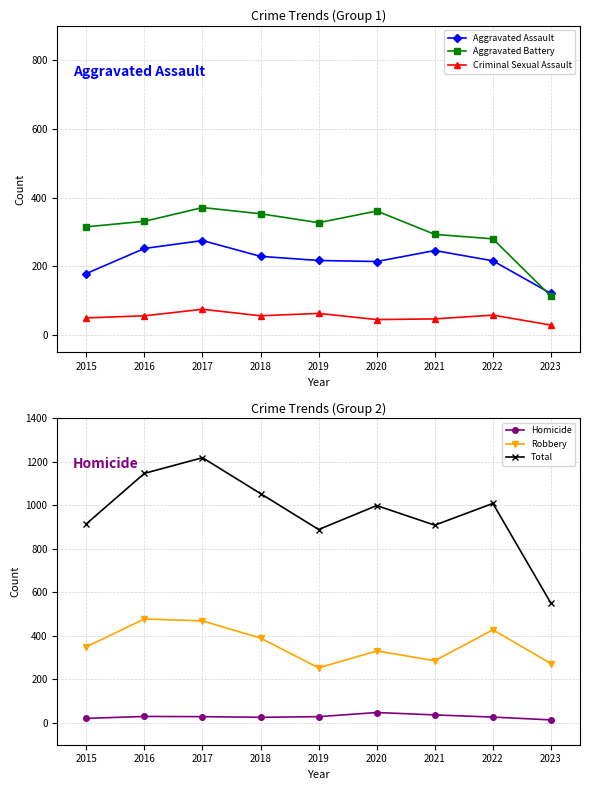

Is it true that Aggravated Battery equals 493 at 2019?

False